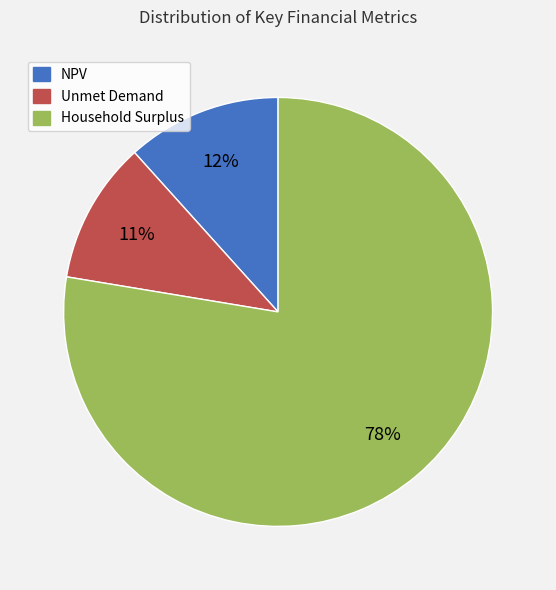

To the nearest percent, what is the difference between the NPV and Unmet Demand slice percentages?

1%